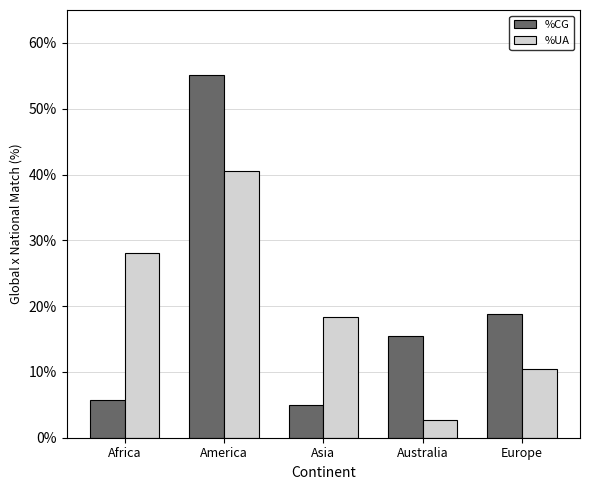

What are all the series names shown in the legend?

%CG, %UA